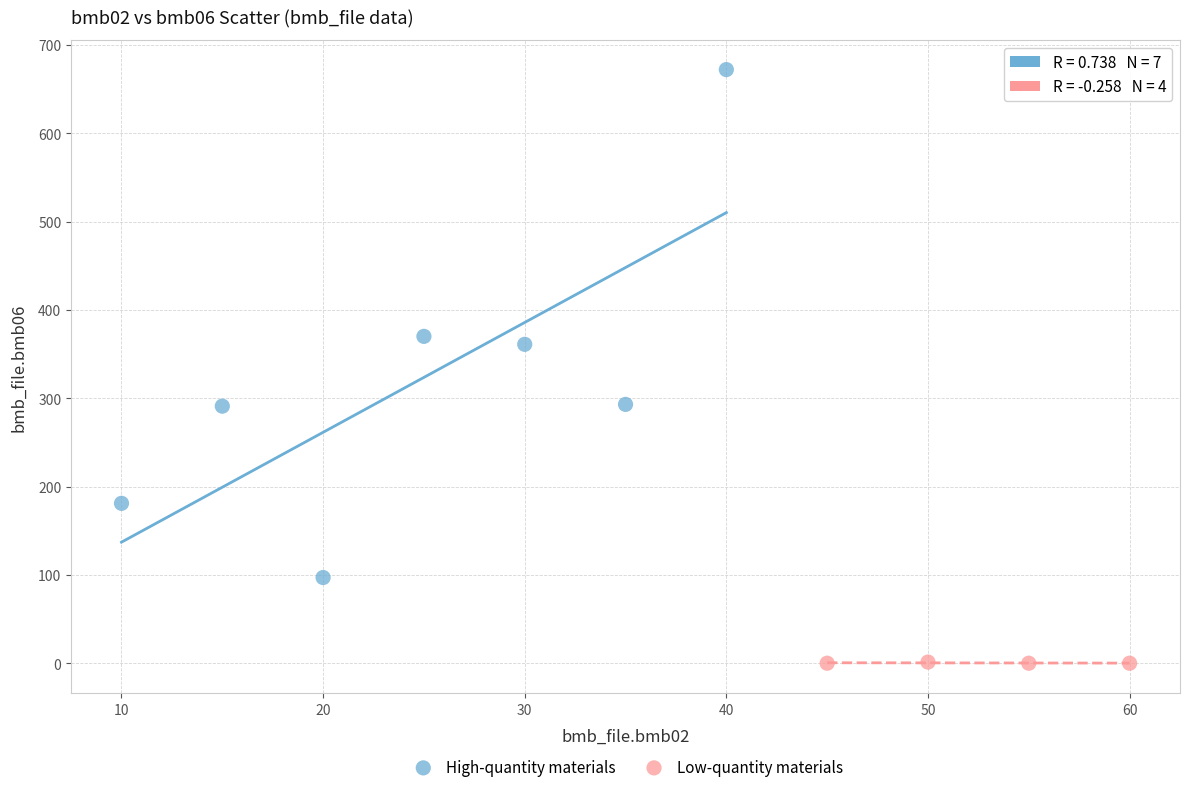

Which series has the largest Y range (max minus min)?

High-quantity materials